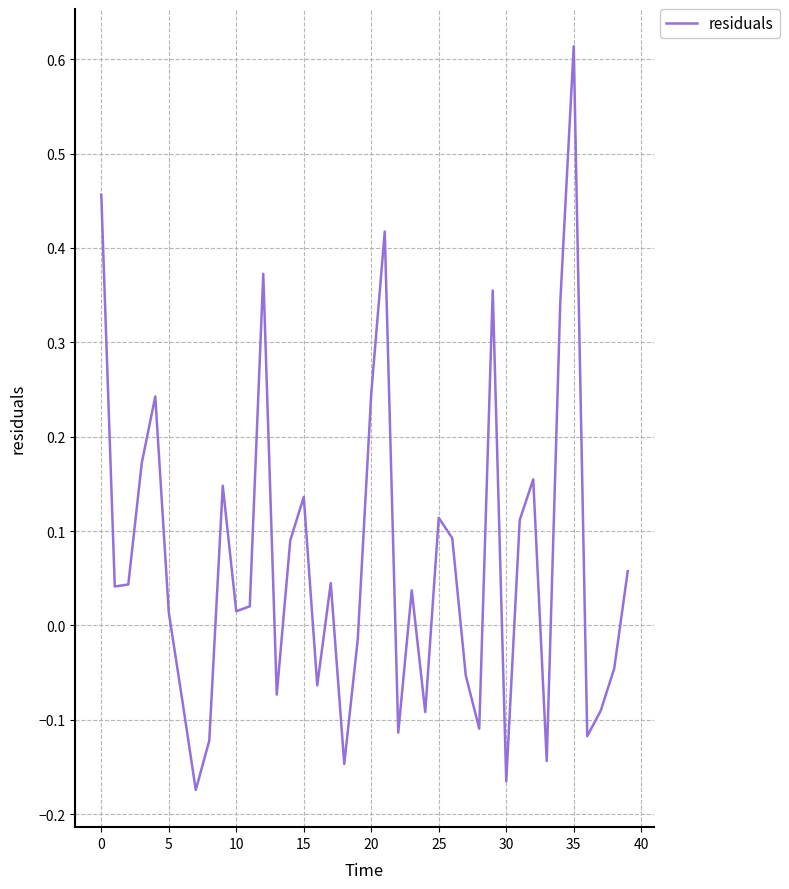

What is the difference between the maximum and minimum values?

0.8